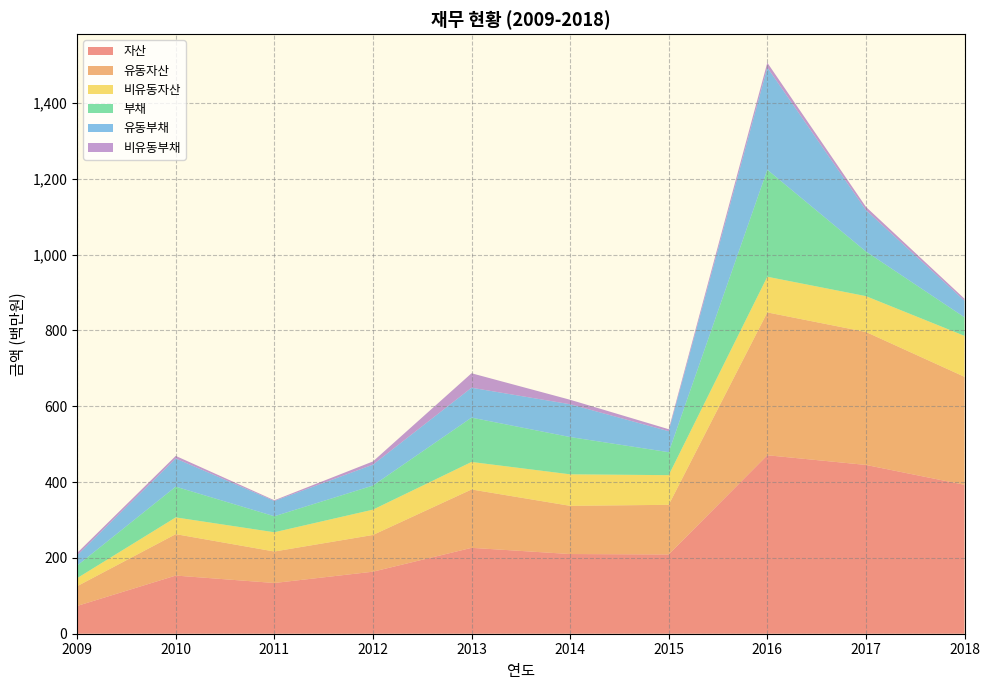

Reading left to right, what are all the values shown in this chart?

자산: 73273140	153391269	133791452	163595407	226492457	210187638	209099390	470737256	445178864	392793260
유동자산: 52089888	109217676	83037493	96832145	153939119	127091815	130867715	376689307	350687950	284796132
비유동자산: 21183252	44173593	50753959	66763262	72553338	83095822	78231675	94047949	94490914	107997128
부채: 33232276	81096103	42202707	63580816	116973996	98338164	60581005	282257074	117767771	48945737
유동부채: 27082520	74287953	40250427	55161156	78847046	86527930	55331638	269666824	109316844	43622028
비유동부채: 6149756	6808150	1952279	8419660	38126951	11810235	5249366	12590250	8450927	5323709